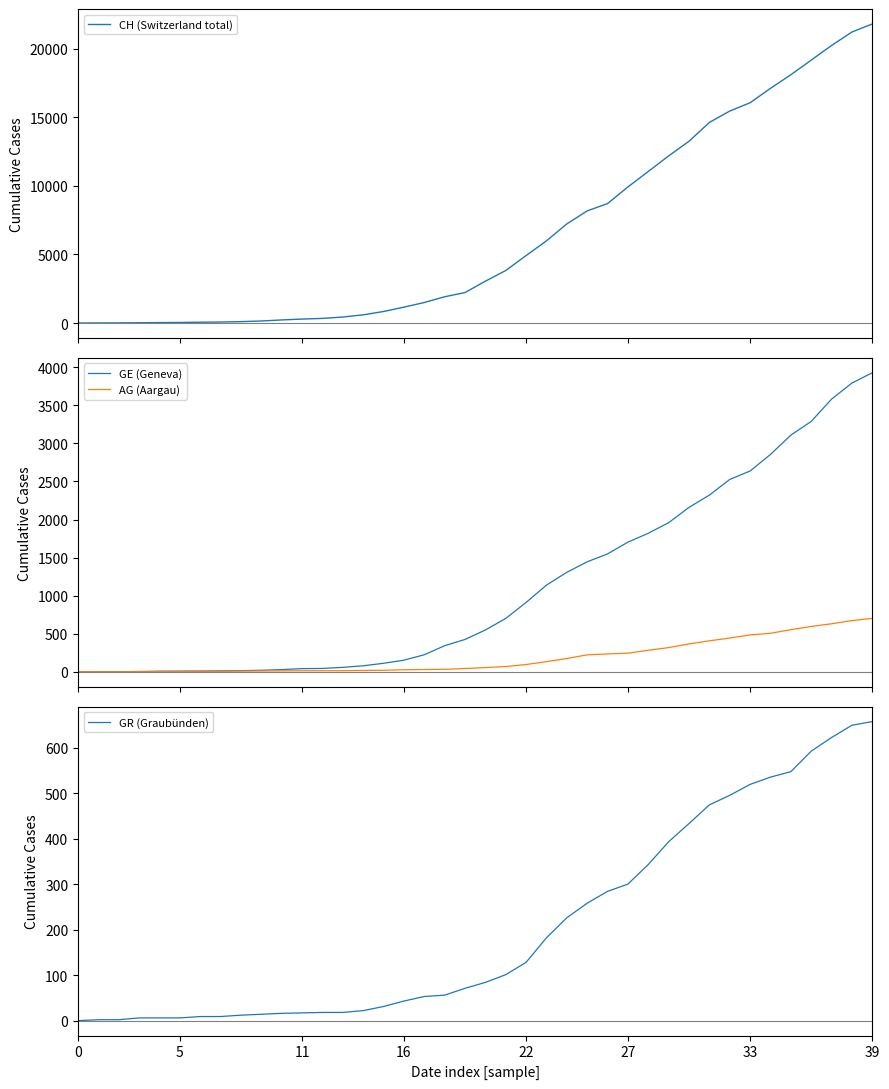

What is the sum of all GE (Geneva) values?

44876